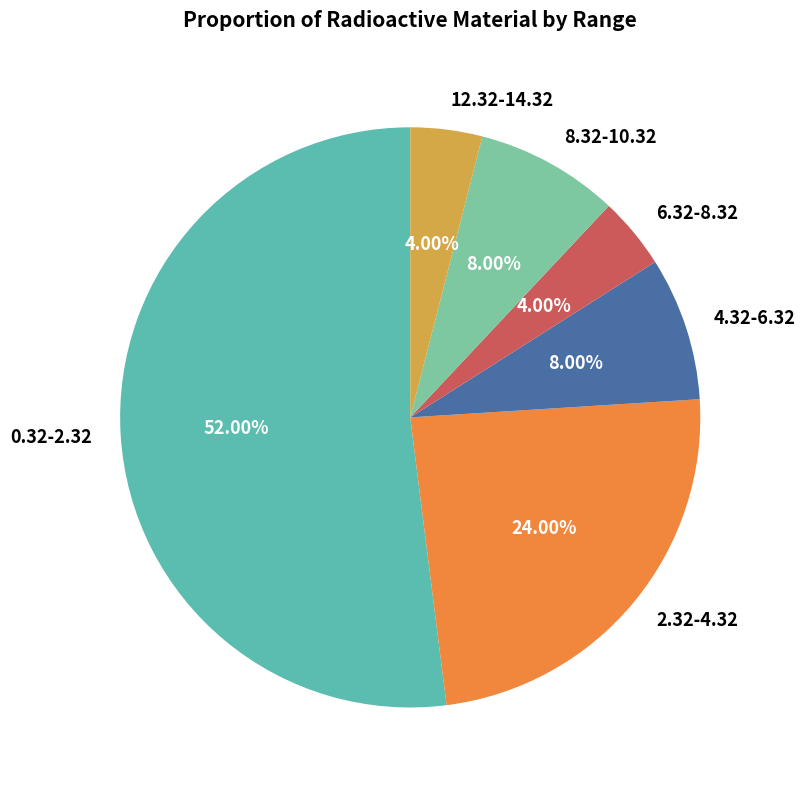

True or false: 0.32-2.32 accounts for 52% of the total.

True